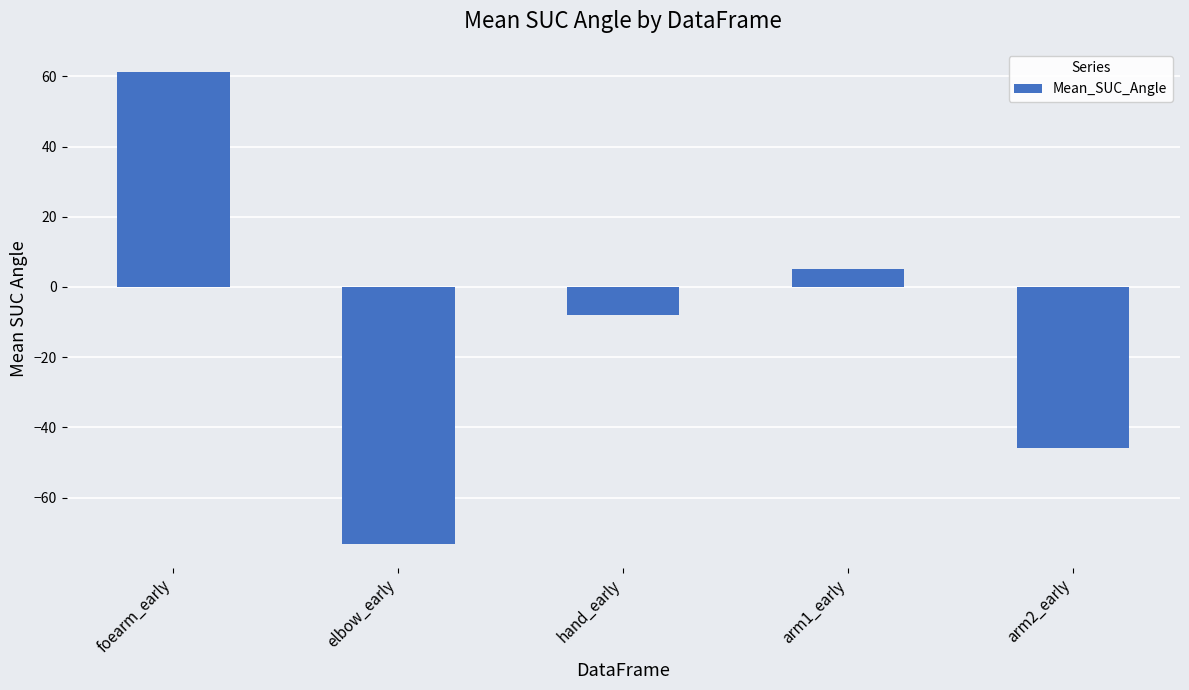

The value at arm1_early is 5.1. True or false?

True